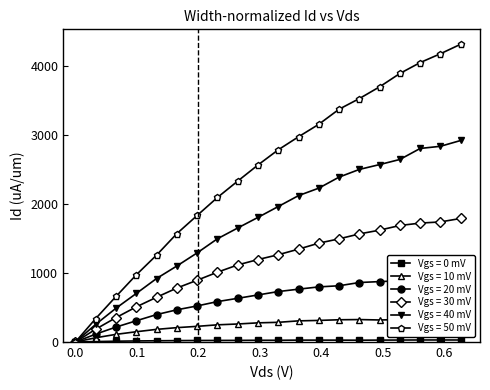

What position from the right is 0?

20